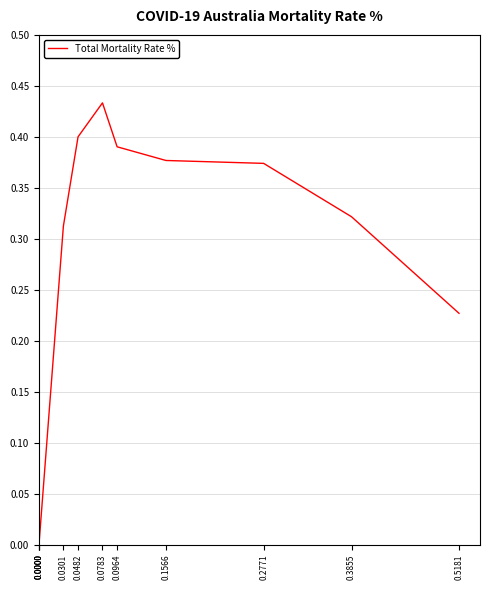

What is the sum of the values at 0.2771 and 0.5181?

0.6